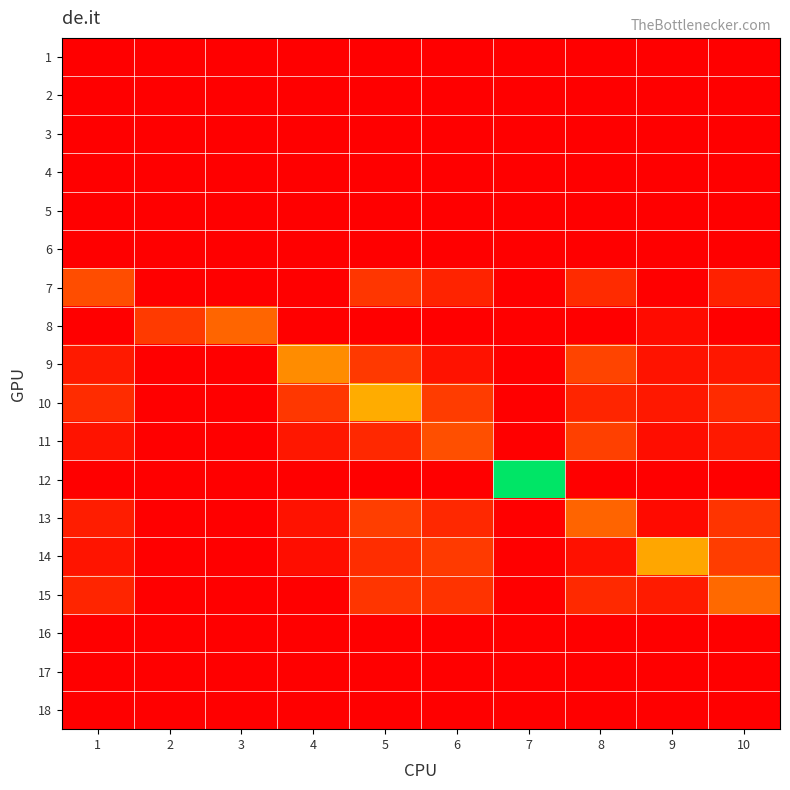

Reading left to right, transcribe all the data shown in this chart.

1: 1=0.0	2=0.0	3=0.0	4=0.0	5=0.0	6=0.0	7=0.0	8=0.0	9=0.0	10=0.0
2: 1=0.0	2=0.0	3=0.0	4=0.0	5=0.0	6=0.0	7=0.0	8=0.0	9=0.0	10=0.0
3: 1=0.0	2=0.0	3=0.0	4=0.0	5=0.0	6=0.0	7=0.0	8=0.0	9=0.0	10=0.0
4: 1=0.0	2=0.0	3=0.0	4=0.0	5=0.0	6=0.0	7=0.0	8=0.0	9=0.0	10=0.0
5: 1=0.0	2=0.0	3=0.0	4=0.0	5=0.0	6=0.0	7=0.0	8=0.0	9=0.0	10=0.0
6: 1=0.0	2=0.0	3=0.0	4=0.0	5=0.0	6=0.0	7=0.0	8=0.0	9=0.0	10=0.0
7: 1=0.3	2=0.0	3=0.0	4=0.0	5=0.2	6=0.1	7=0.0	8=0.1	9=0.0	10=0.1
8: 1=0.0	2=0.2	3=0.3	4=0.0	5=0.0	6=0.0	7=0.0	8=0.0	9=0.0	10=0.0
9: 1=0.1	2=0.0	3=0.0	4=0.4	5=0.2	6=0.1	7=0.0	8=0.2	9=0.1	10=0.1
10: 1=0.1	2=0.0	3=0.0	4=0.2	5=0.5	6=0.2	7=0.0	8=0.1	9=0.1	10=0.1
11: 1=0.1	2=0.0	3=0.0	4=0.1	5=0.1	6=0.3	7=0.0	8=0.2	9=0.0	10=0.1
12: 1=0.0	2=0.0	3=0.0	4=0.0	5=0.0	6=0.0	7=1.0	8=0.0	9=0.0	10=0.0
13: 1=0.1	2=0.0	3=0.0	4=0.1	5=0.2	6=0.1	7=0.0	8=0.3	9=0.0	10=0.2
14: 1=0.1	2=0.0	3=0.0	4=0.0	5=0.1	6=0.2	7=0.0	8=0.1	9=0.5	10=0.2
15: 1=0.1	2=0.0	3=0.0	4=0.0	5=0.2	6=0.2	7=0.0	8=0.1	9=0.1	10=0.3
16: 1=0.0	2=0.0	3=0.0	4=0.0	5=0.0	6=0.0	7=0.0	8=0.0	9=0.0	10=0.0
17: 1=0.0	2=0.0	3=0.0	4=0.0	5=0.0	6=0.0	7=0.0	8=0.0	9=0.0	10=0.0
18: 1=0.0	2=0.0	3=0.0	4=0.0	5=0.0	6=0.0	7=0.0	8=0.0	9=0.0	10=0.0